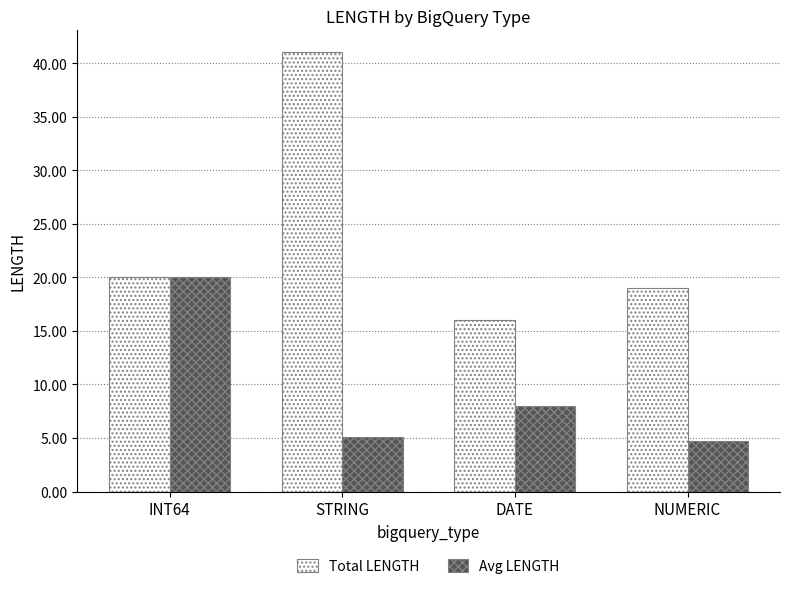

What is the difference between the Avg LENGTH values at STRING and NUMERIC?

0.4